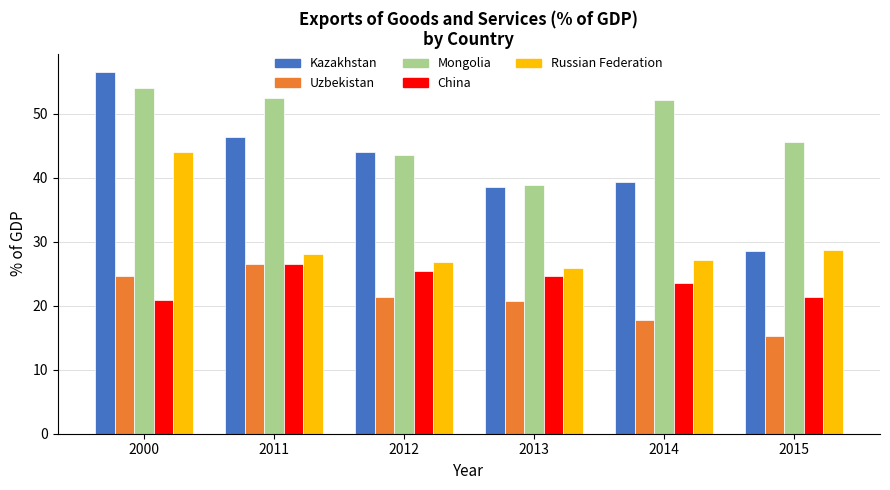

What is the sum of the Uzbekistan values at 2013 and 2011?

47.3